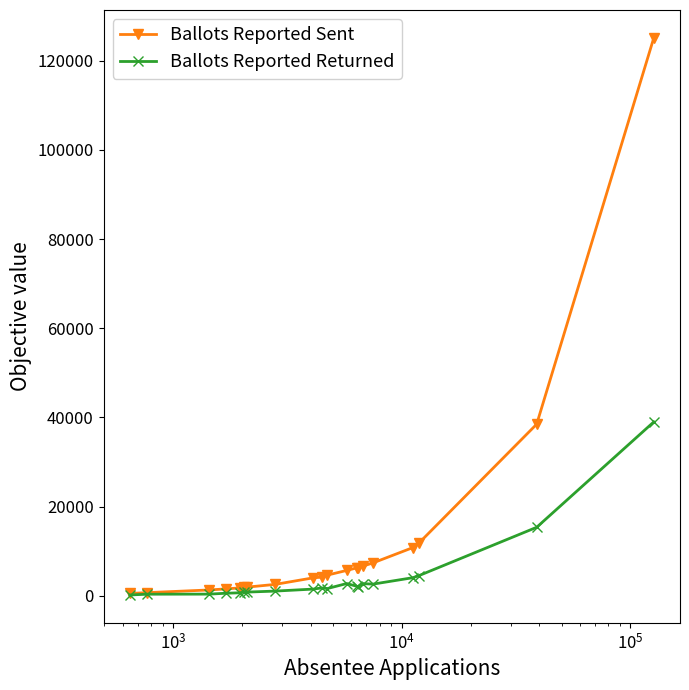

List the series in order of their peak value, highest first.

Ballots Reported Sent, Ballots Reported Returned